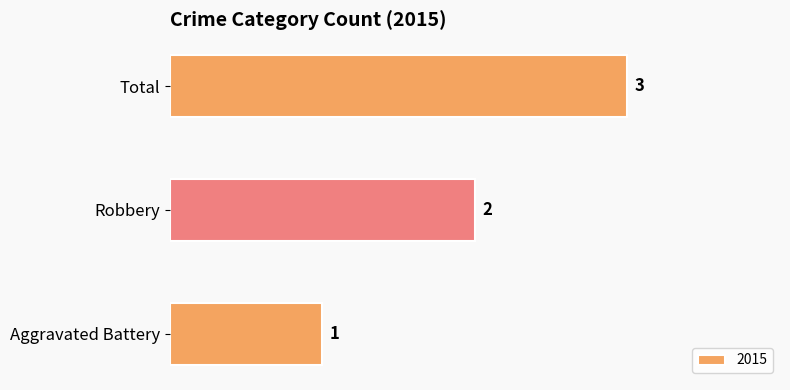

Which category has the lowest value across all series?

Aggravated Battery